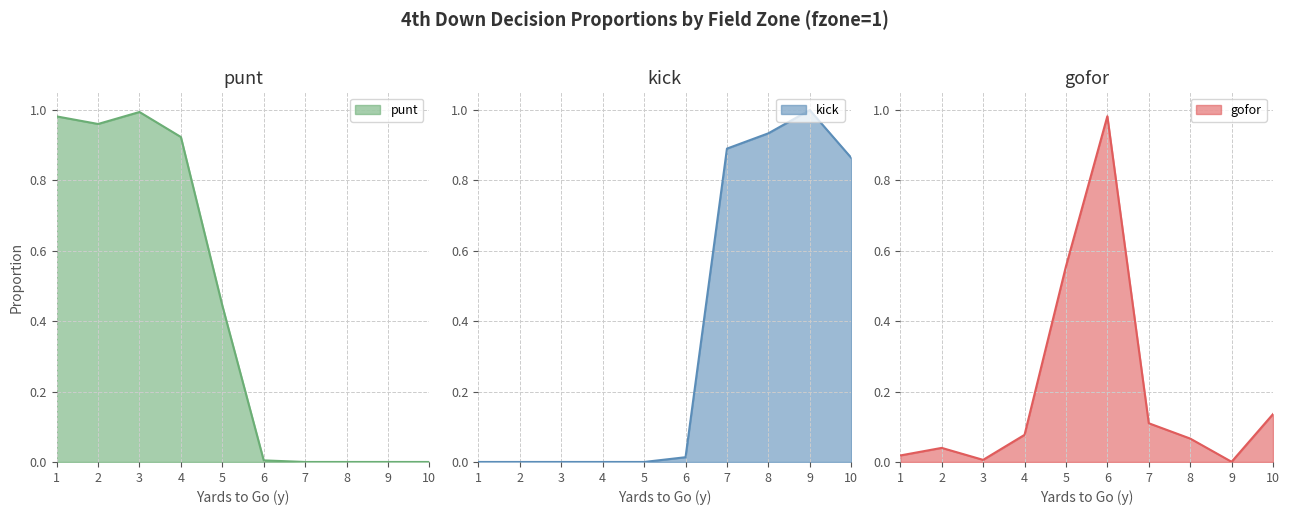

Rank the series by their maximum value, from lowest to highest.

gofor, punt, kick